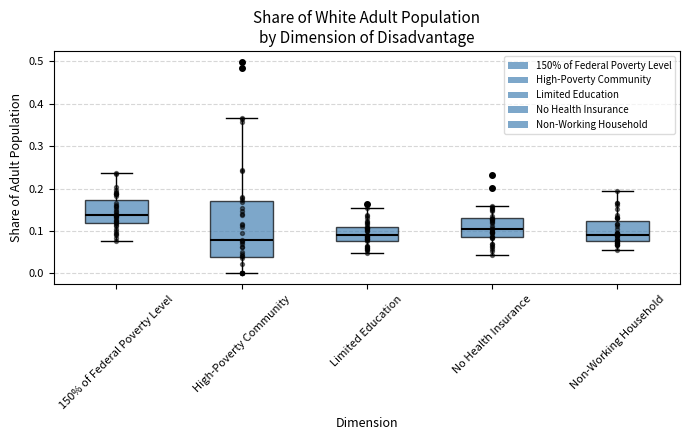

Which box has the lowest median line?

High-Poverty Community